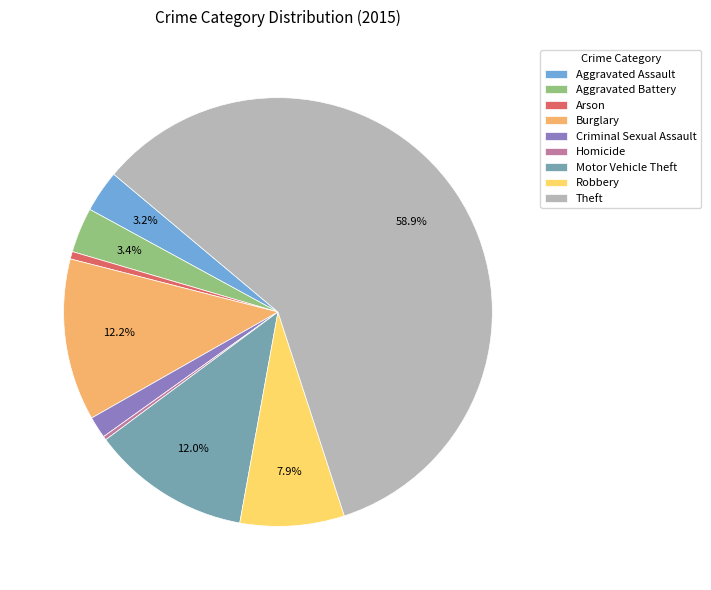

True or false: Motor Vehicle Theft accounts for 12% of the total.

True